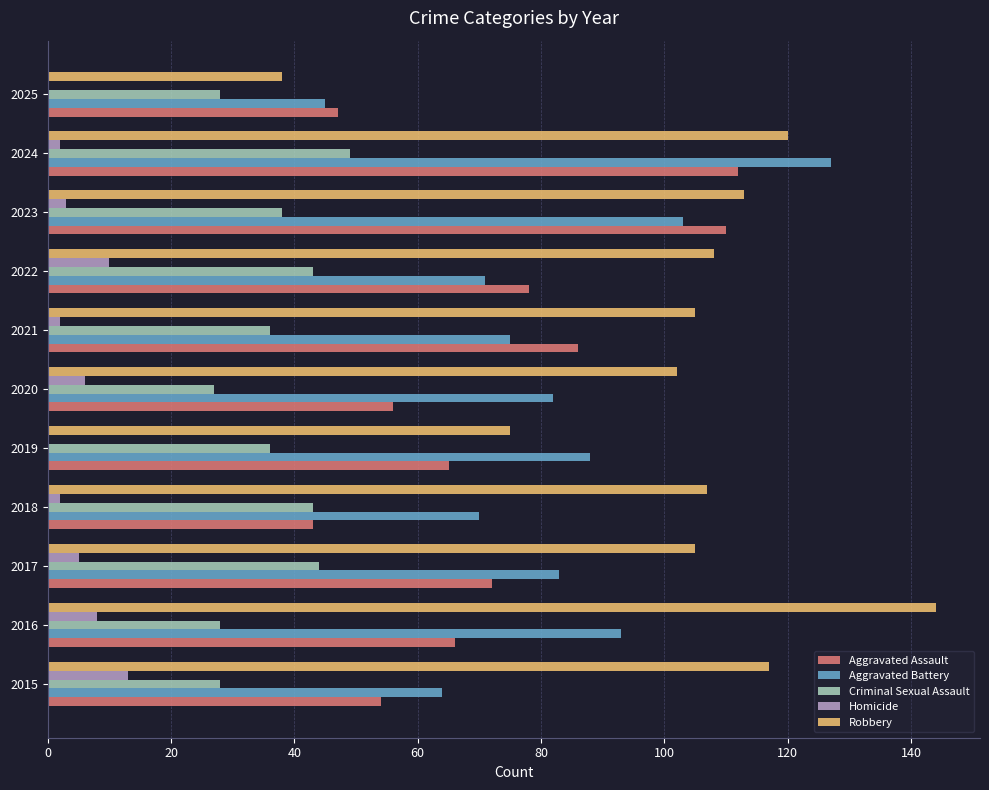

The value of Robbery at 2023 is 67. True or false?

False